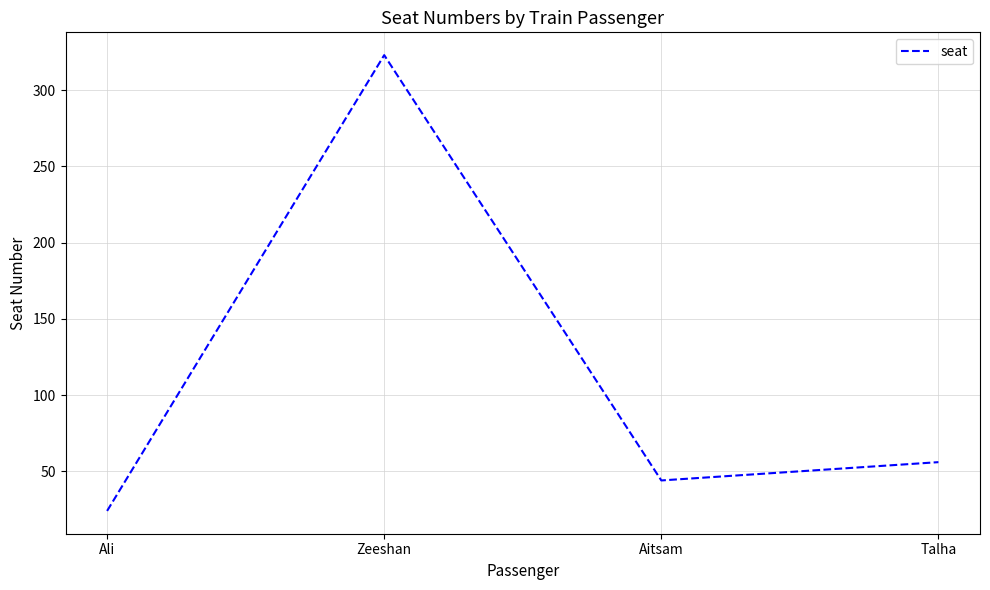

Reading left to right, list all the values displayed in this chart.

Ali=24	Zeeshan=323	Aitsam=44	Talha=56